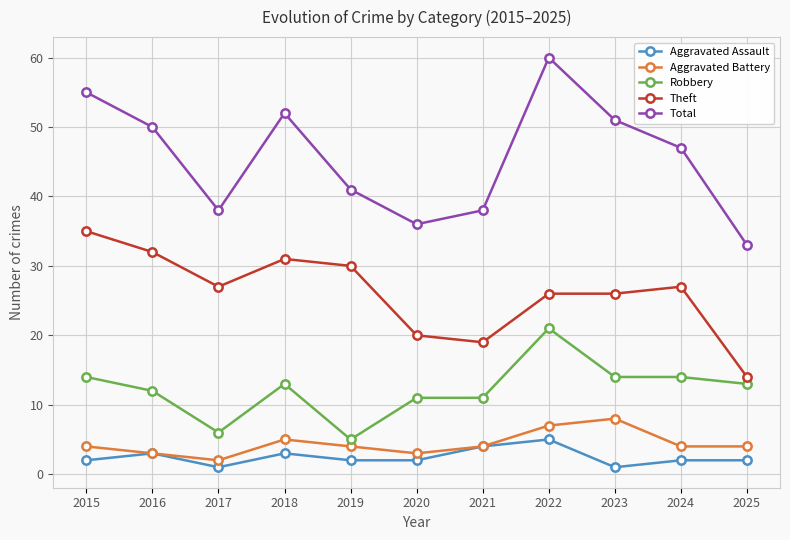

True or false: Theft and Robbery cross at least once.

False